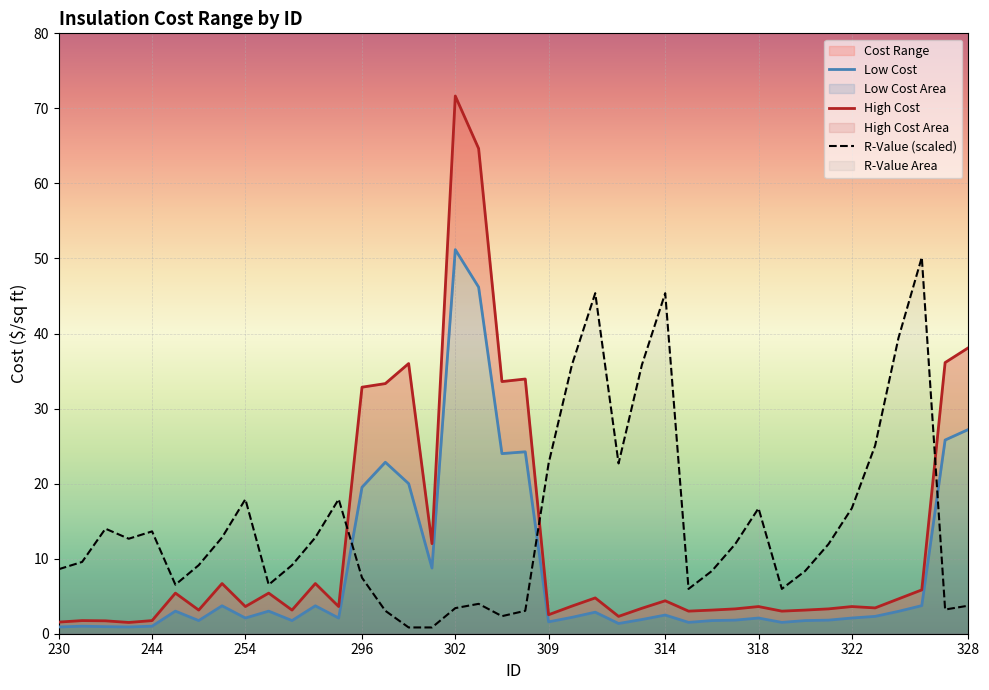

Which series has the largest range (max minus min)?

High Cost